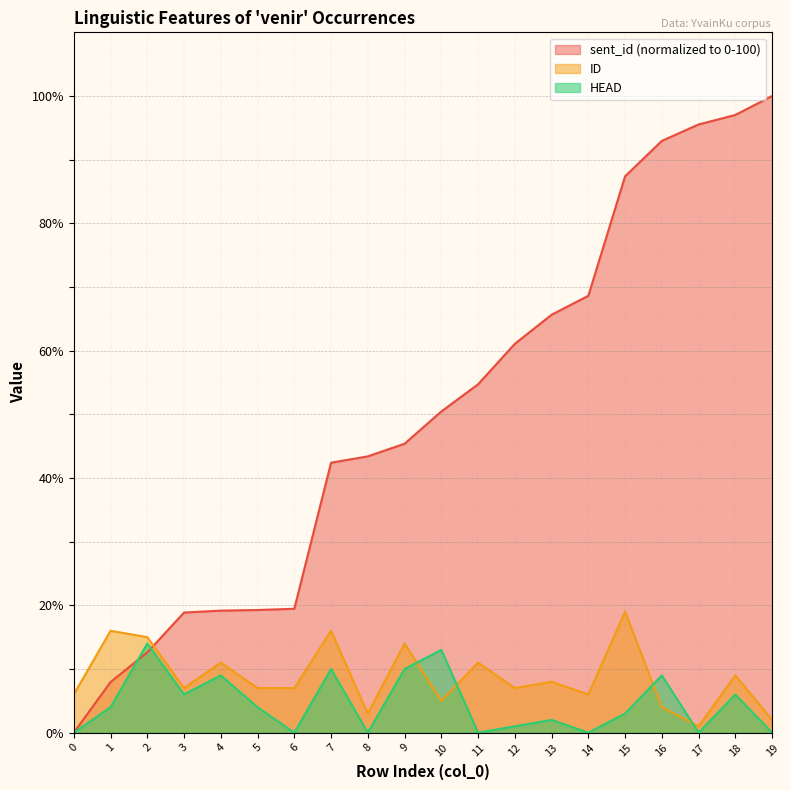

What is the sum of the HEAD values at 7 and 9?

20.0